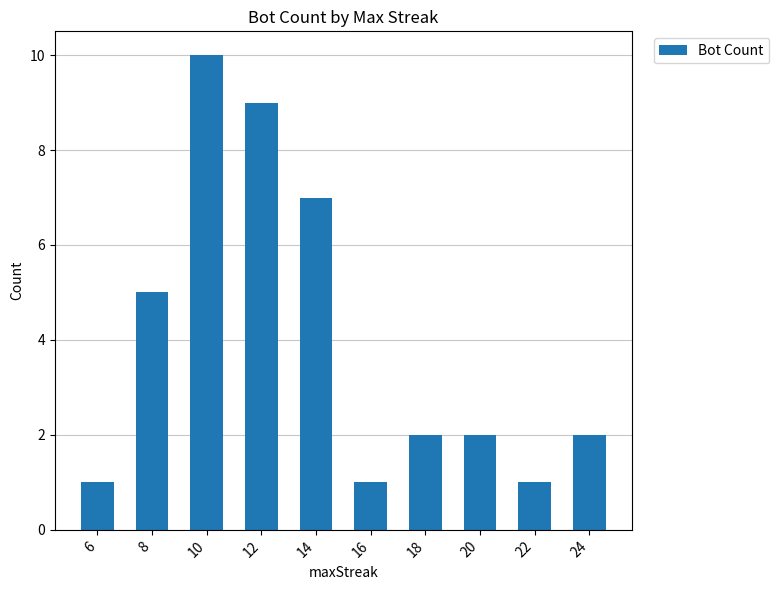

The value at 22 is 2. True or false?

False